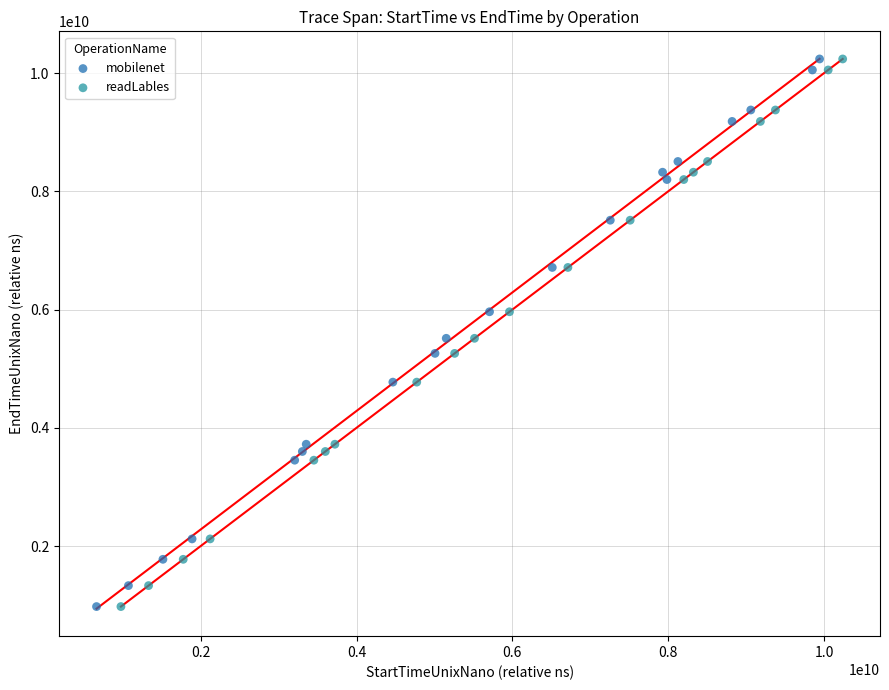

Which series has the largest Y range (max minus min)?

mobilenet